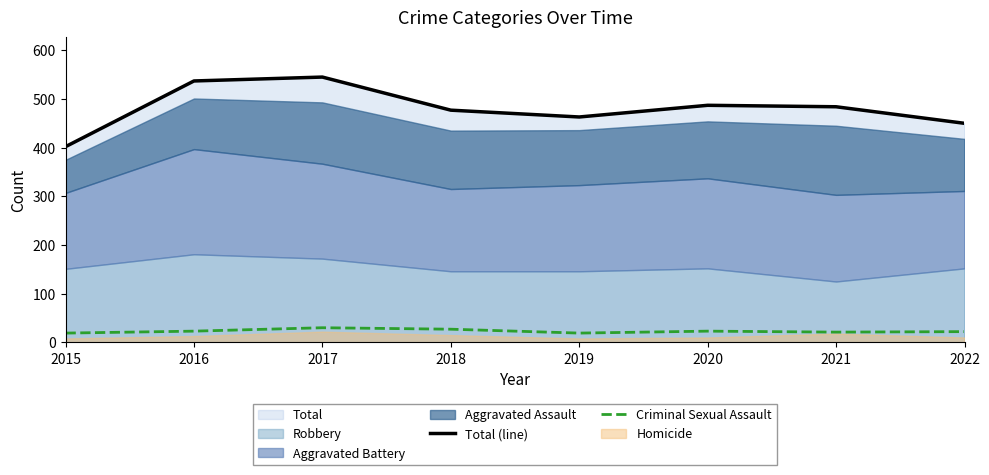

Is the value of Criminal Sexual Assault at 2021 greater than the value of Total (line) at 2022?

No